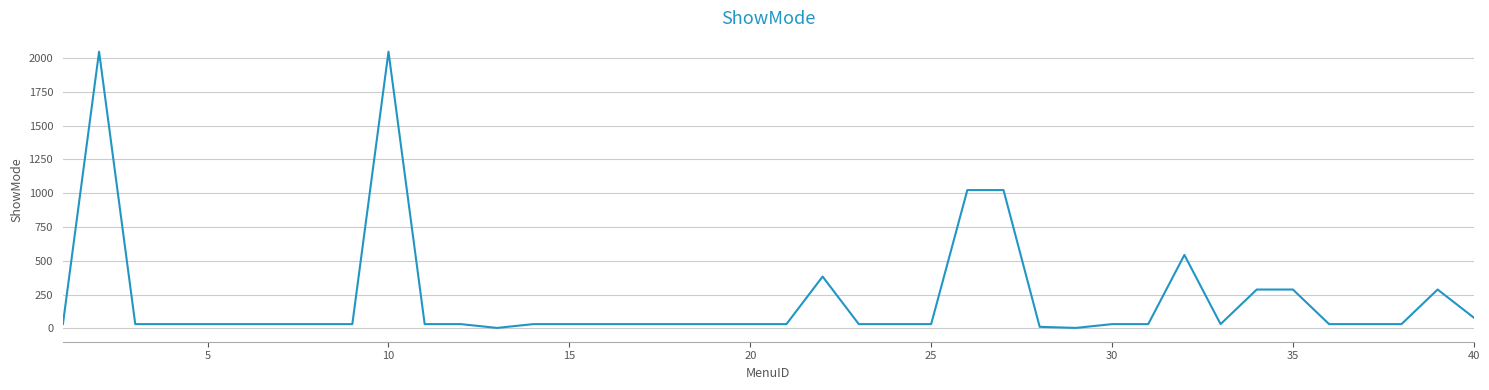

Does the chart have visible grid lines?

Yes